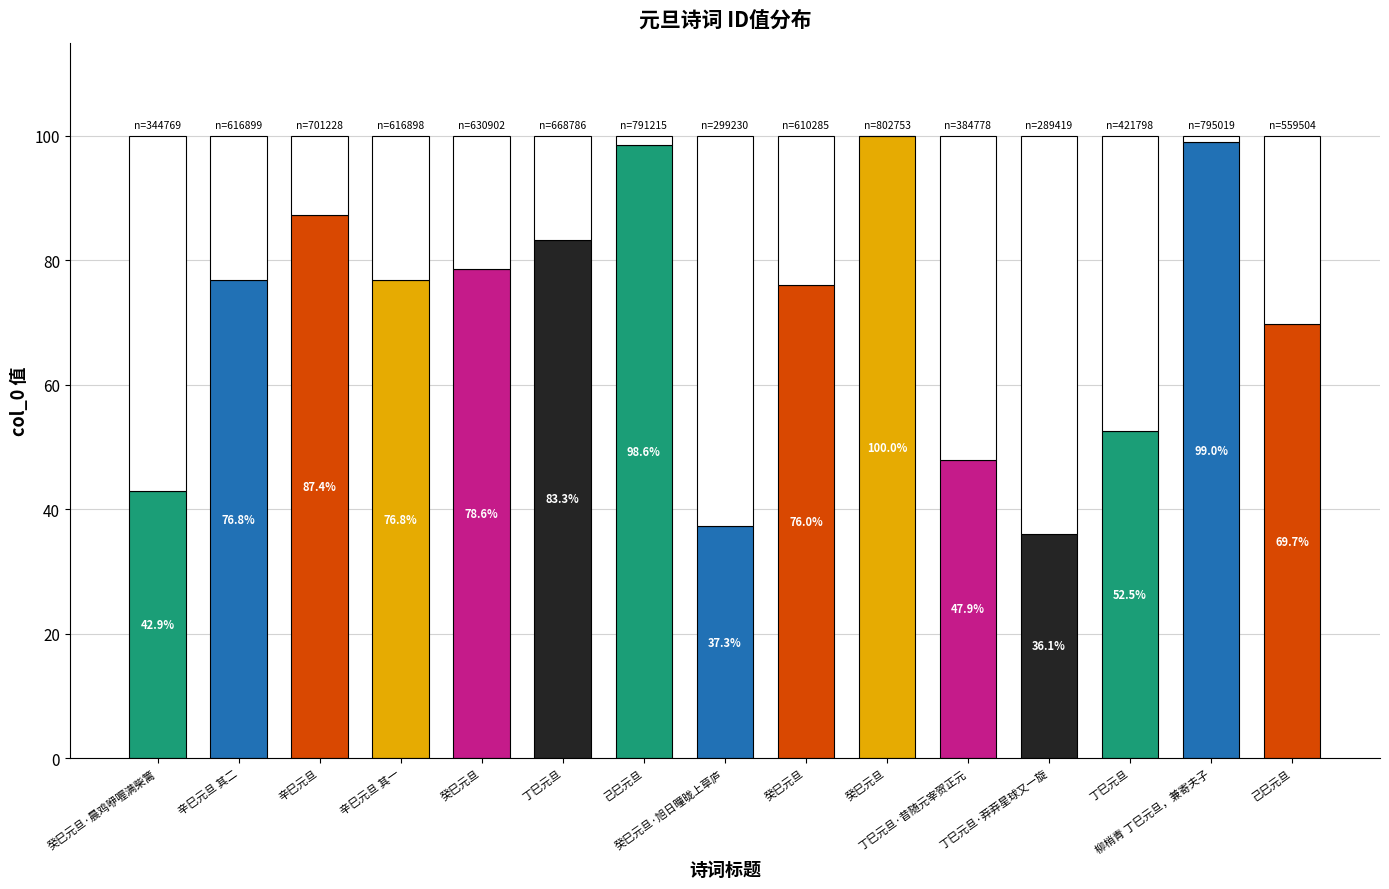

List the labels in order of value, largest first.

癸巳元旦, 柳梢青 丁巳元旦，兼寄夫子, 己巳元旦, 辛巳元旦, 丁巳元旦, 癸巳元旦, 辛巳元旦 其二, 辛巳元旦 其一, 癸巳元旦, 己巳元旦, 丁巳元旦, 丁巳元旦·昔随元宰贺正元, 癸巳元旦·晨鸡咿喔满柴篱, 癸巳元旦·旭日曈昽上草庐, 丁巳元旦·莽莽星球又一旋